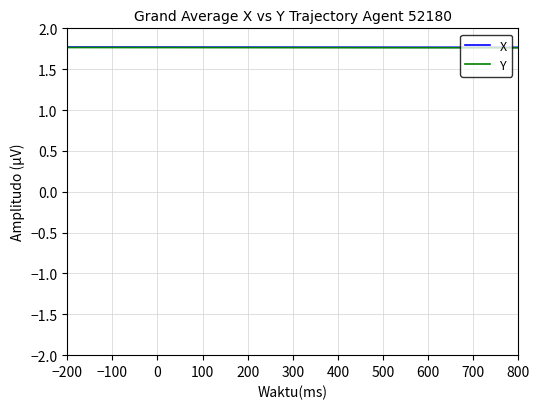

How many lines are shown in the chart?

2